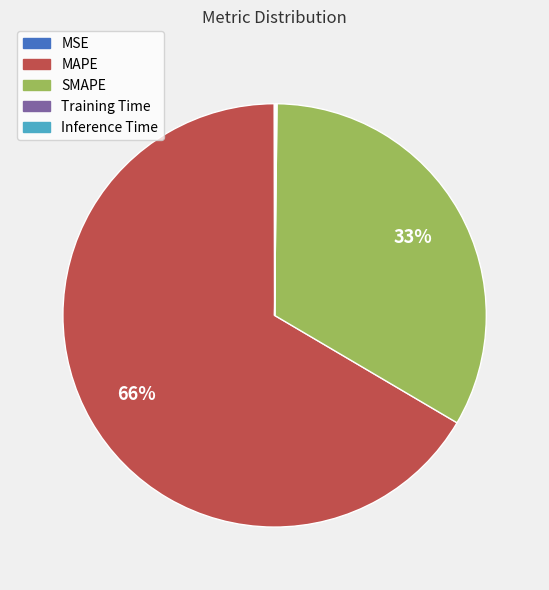

Combined, do MAPE and SMAPE account for over 50%?

Yes